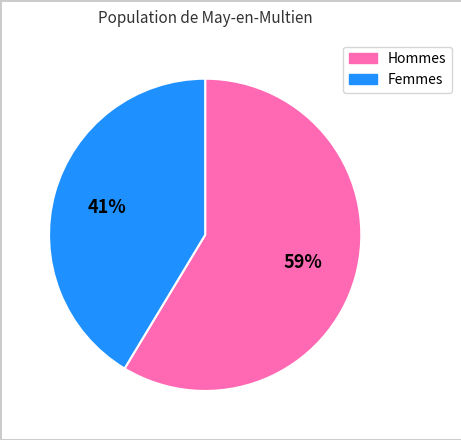

Does any single category account for the majority?

Yes